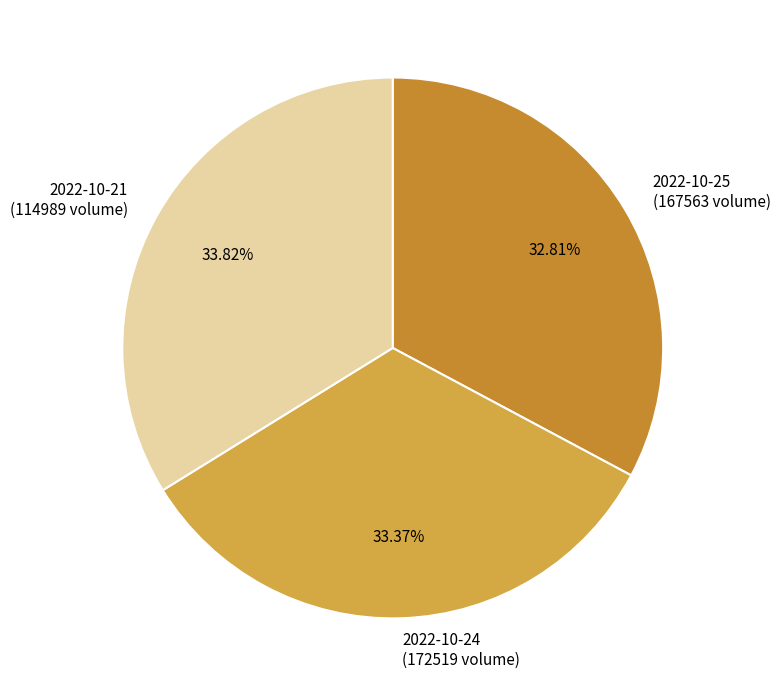

To the nearest percent, what is the average slice percentage?

33%